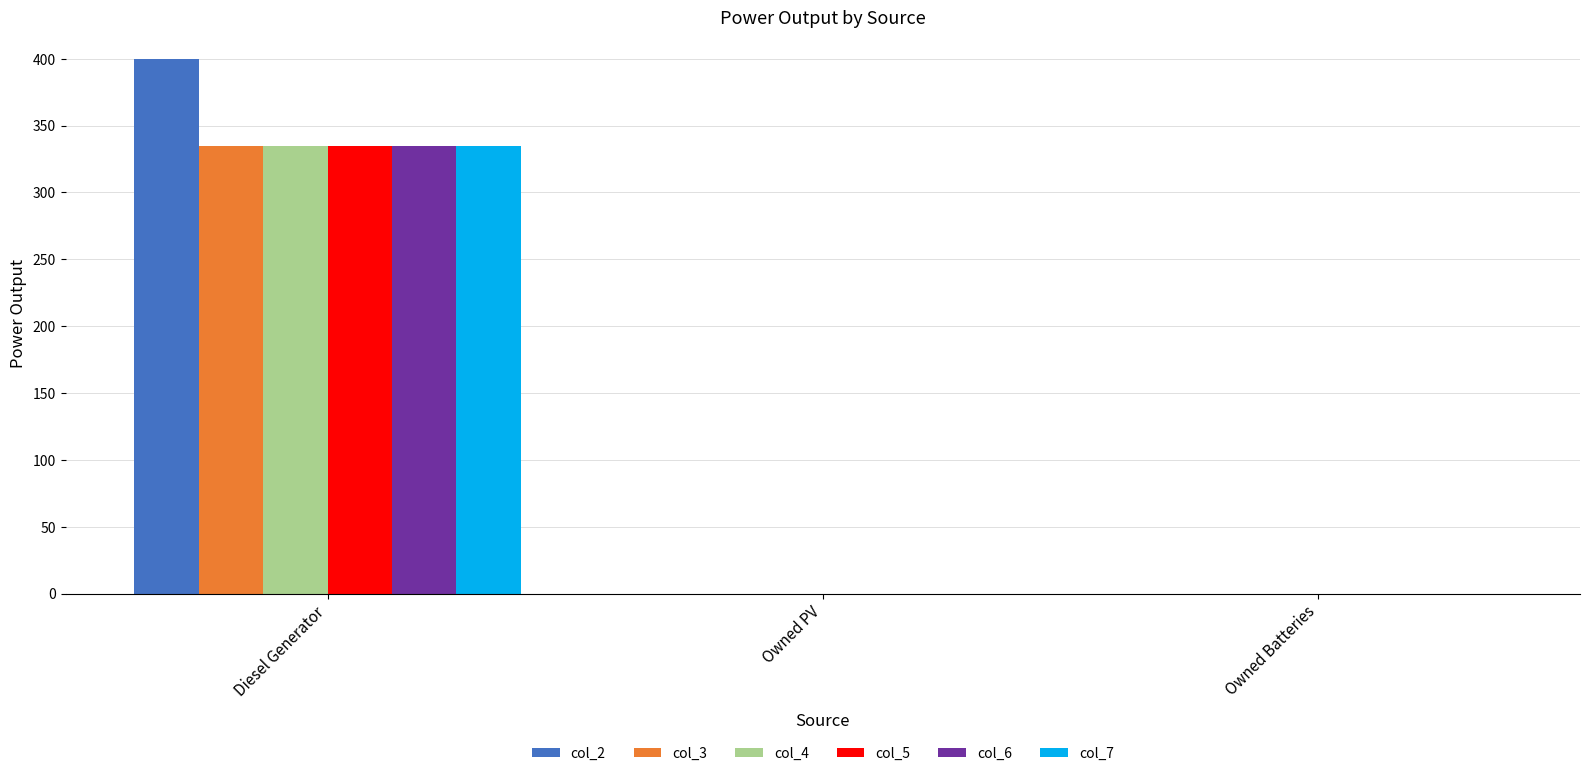

What are all the series names shown in the legend?

col_2, col_3, col_4, col_5, col_6, col_7